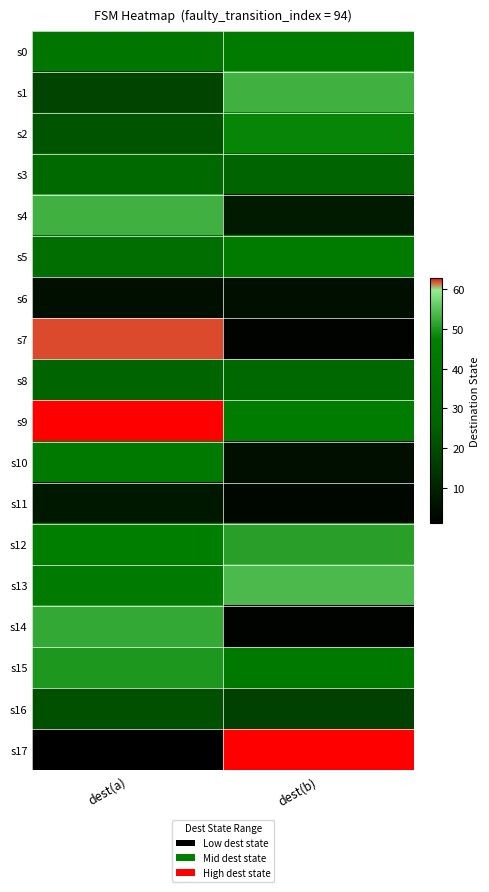

Which category has the highest value across all series?

dest(a)